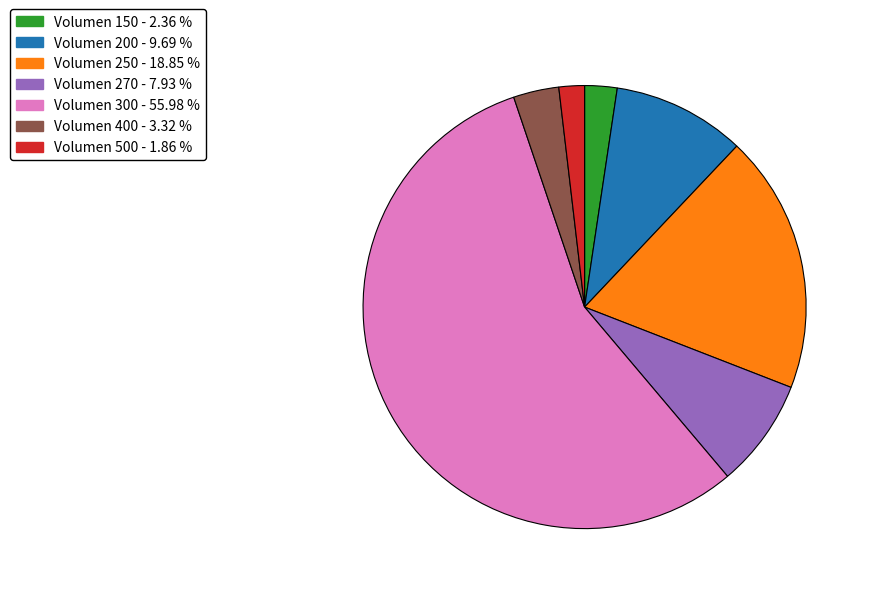

Does any single category account for the majority?

Yes